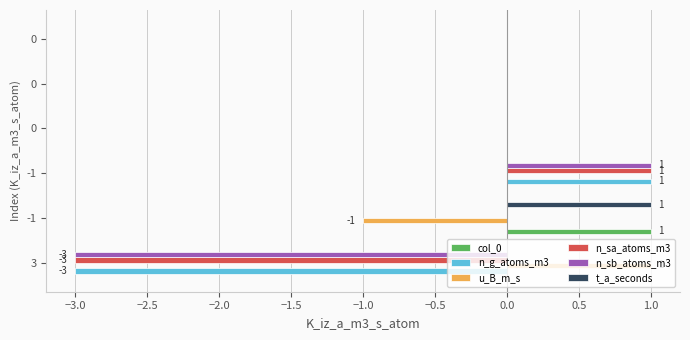

Reading left to right, transcribe all the data shown in this chart.

col_0: 0	1	0	0	0	0
n_g_atoms_m3: -3	0	1	0	0	0
u_B_m_s: 1	-1	0	0	0	0
n_sa_atoms_m3: -3	0	1	0	0	0
n_sb_atoms_m3: -3	0	1	0	0	0
t_a_seconds: 0	1	0	0	0	0